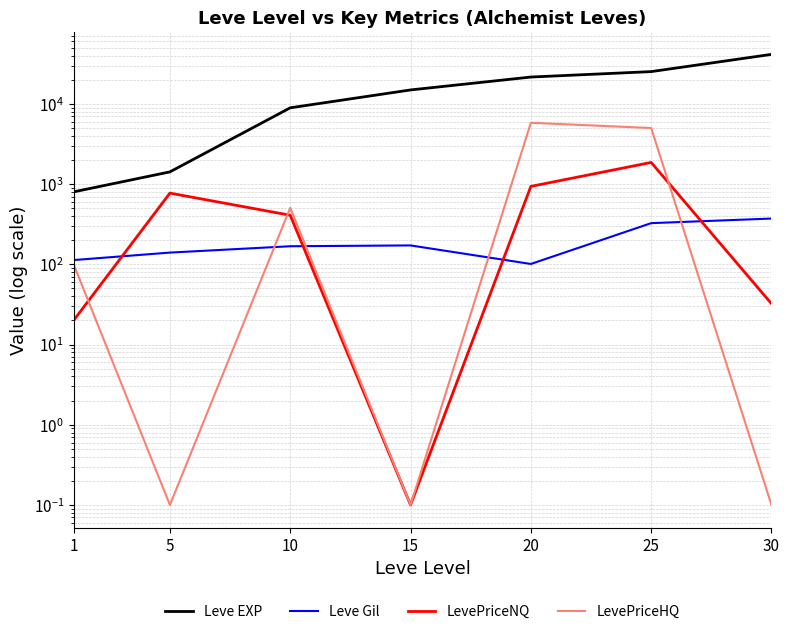

Does the chart display data point markers on the line(s)?

No